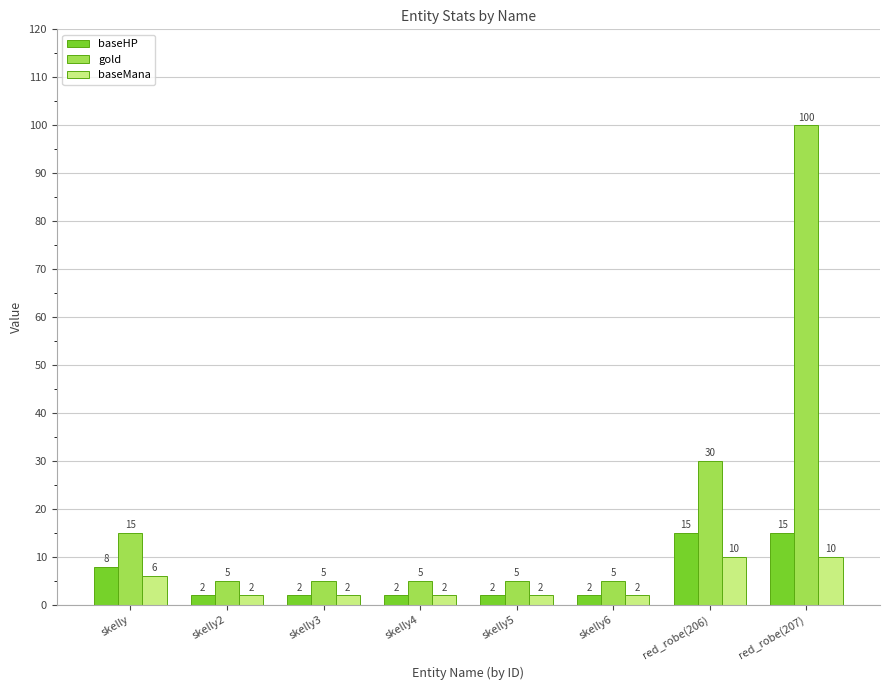

What value does the gold series have at skelly6?

5